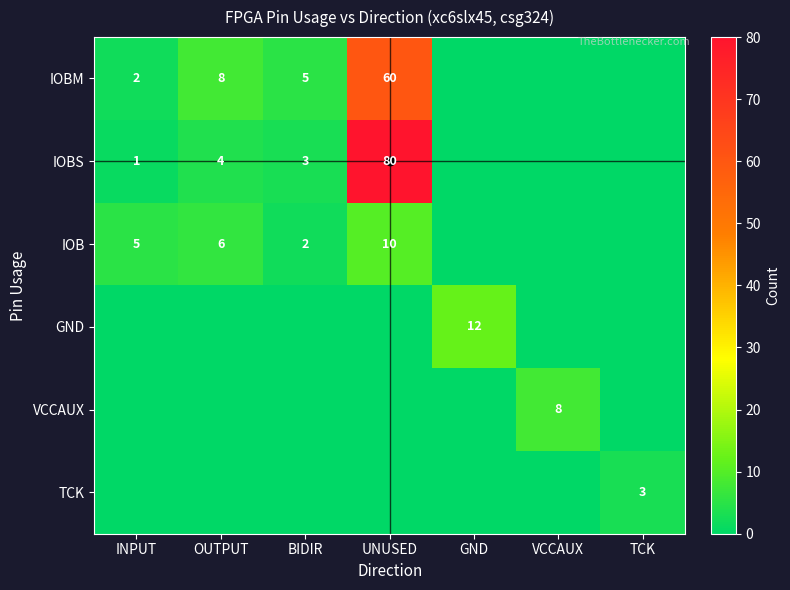

Is the value of IOB at OUTPUT greater than the value of IOBS at BIDIR?

Yes